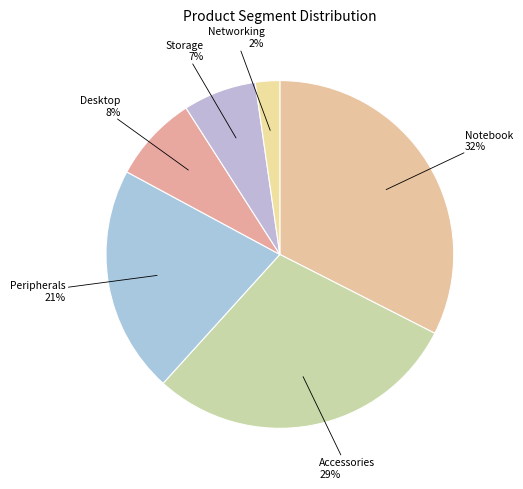

Is it true that Notebook is 20% of the pie?

False